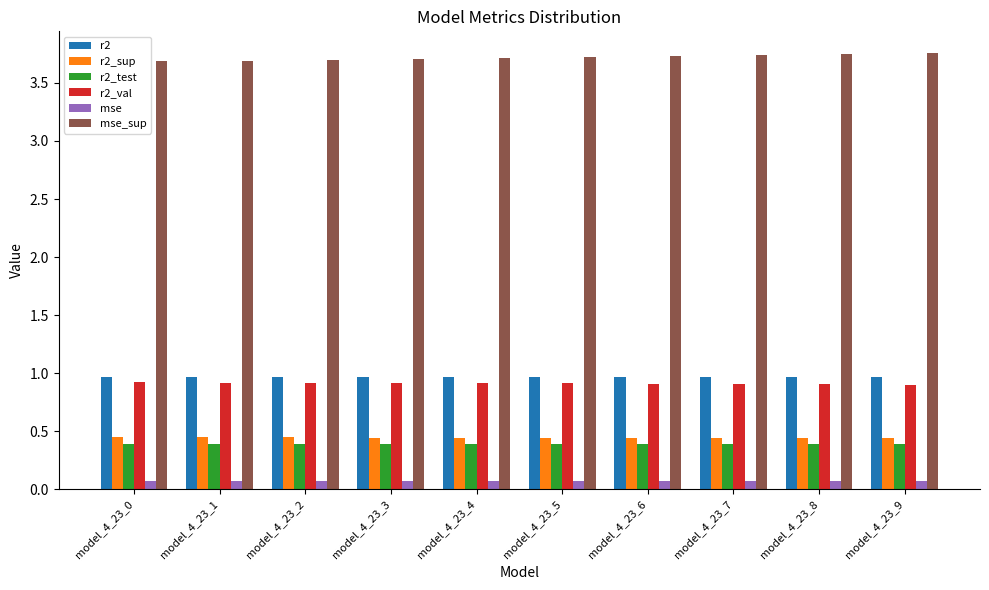

Is it true that mse_sup equals 3.7 at model_4_23_5?

True